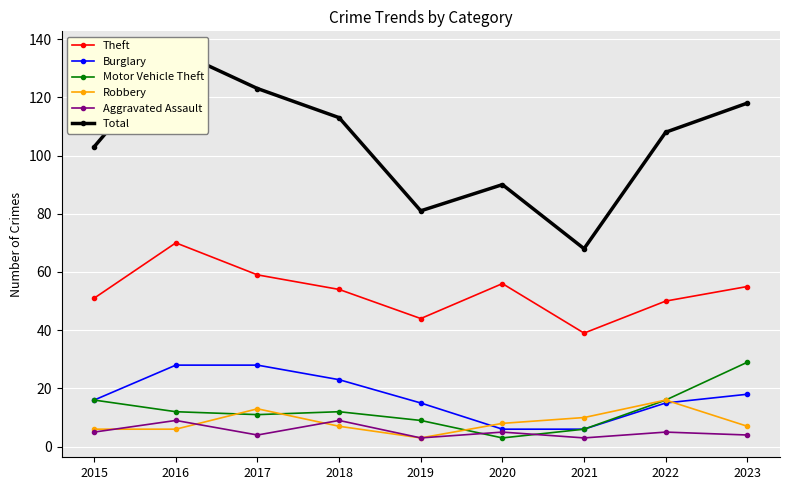

Is this an area chart (filled region under the line)?

No